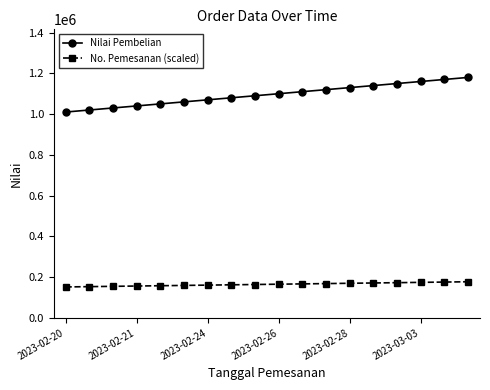

What is the minimum value shown in the chart?

151500